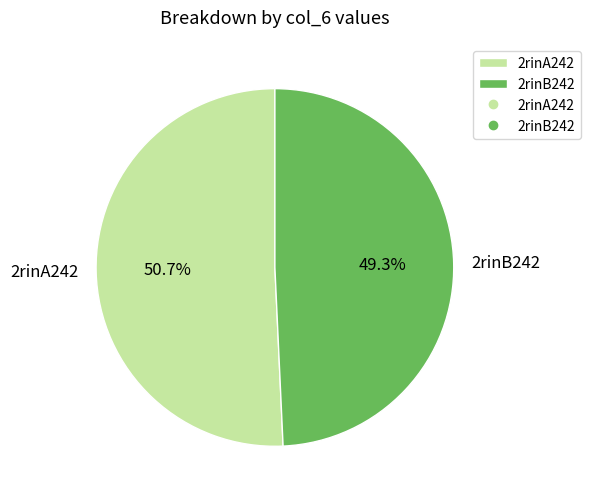

To the nearest percent, what is the average slice percentage?

50%